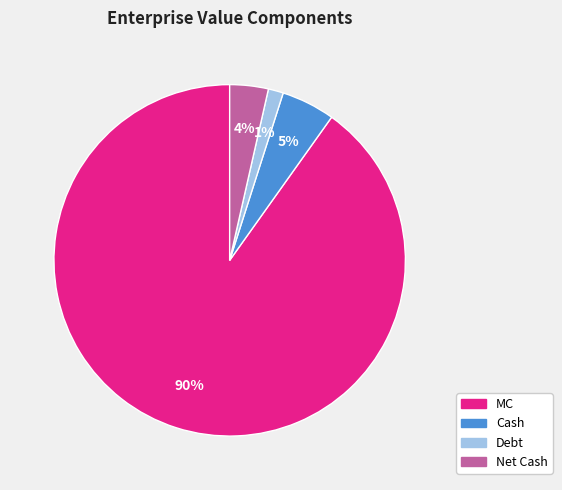

Between Cash and Debt, which is larger?

Cash